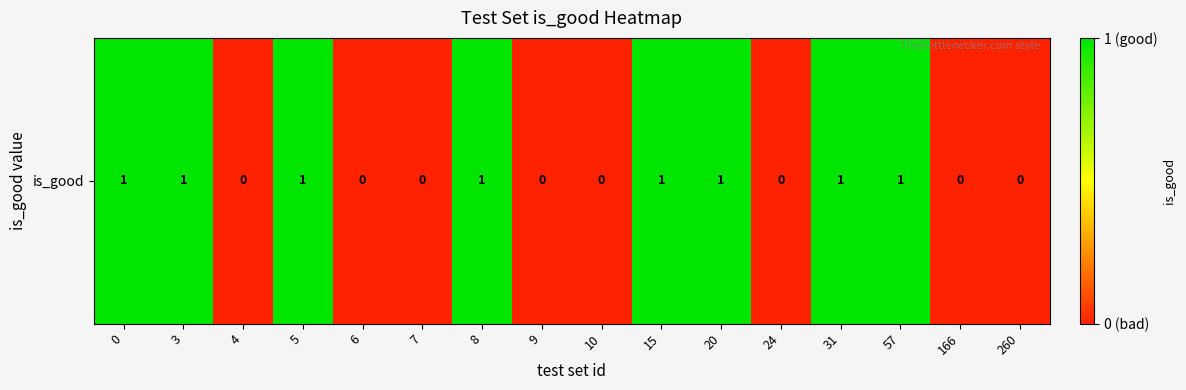

Which has a higher value, 24 or 260?

24